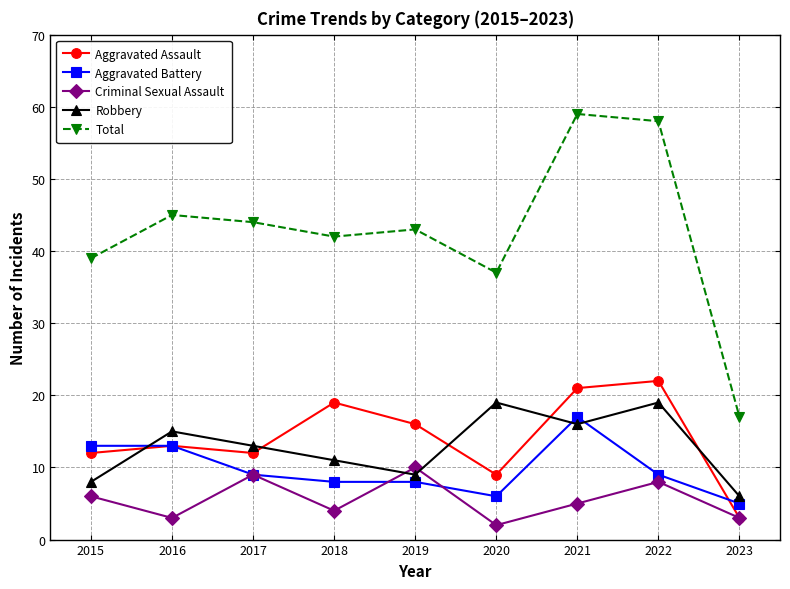

True or false: Robbery has a value of 4 at 2018.

False